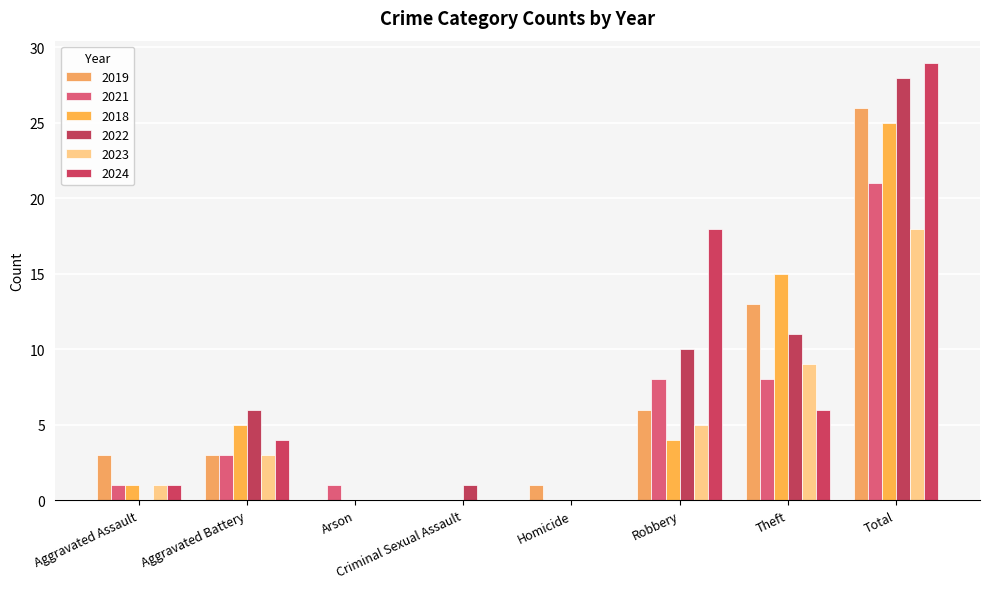

What is the greatest value displayed?

29